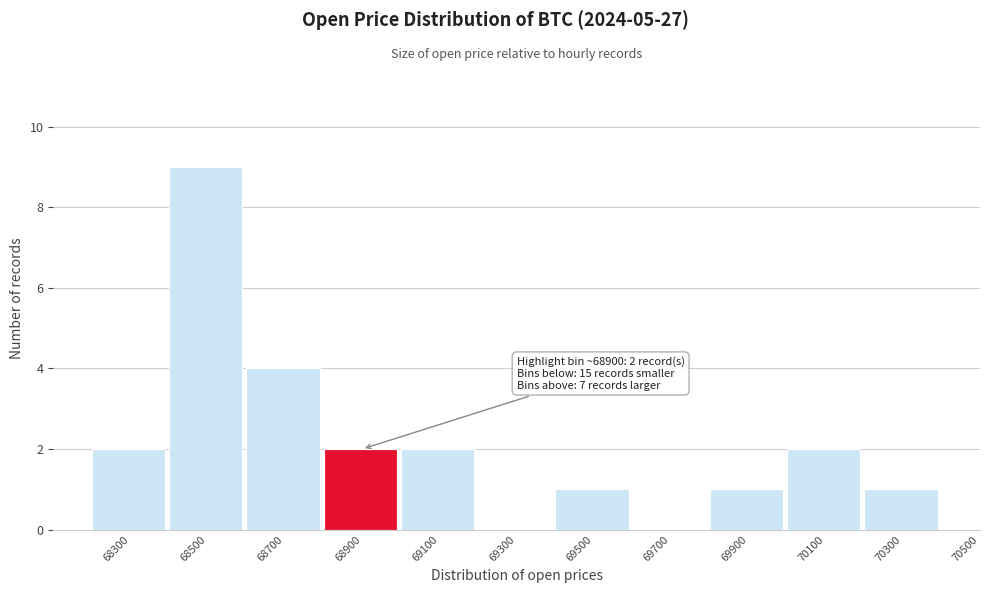

Reading left to right, transcribe all the data shown in this chart.

68300=2	68500=9	68700=4	68900=2	69100=2	69300=0	69500=1	69700=0	69900=1	70100=2	70300=1	70500=0